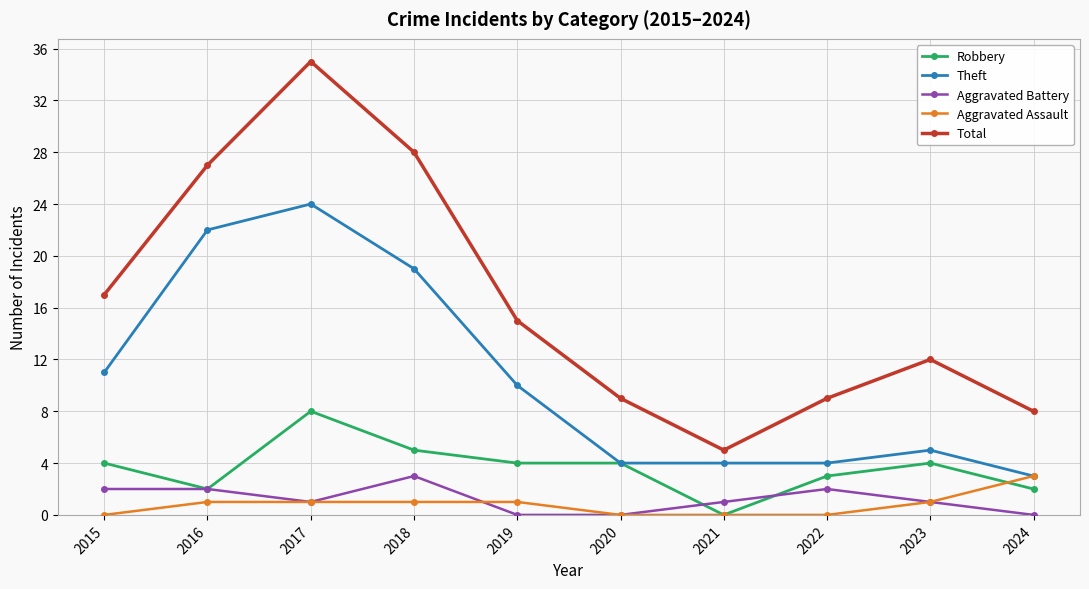

What is the difference between the maximum and minimum values in the Theft series?

21